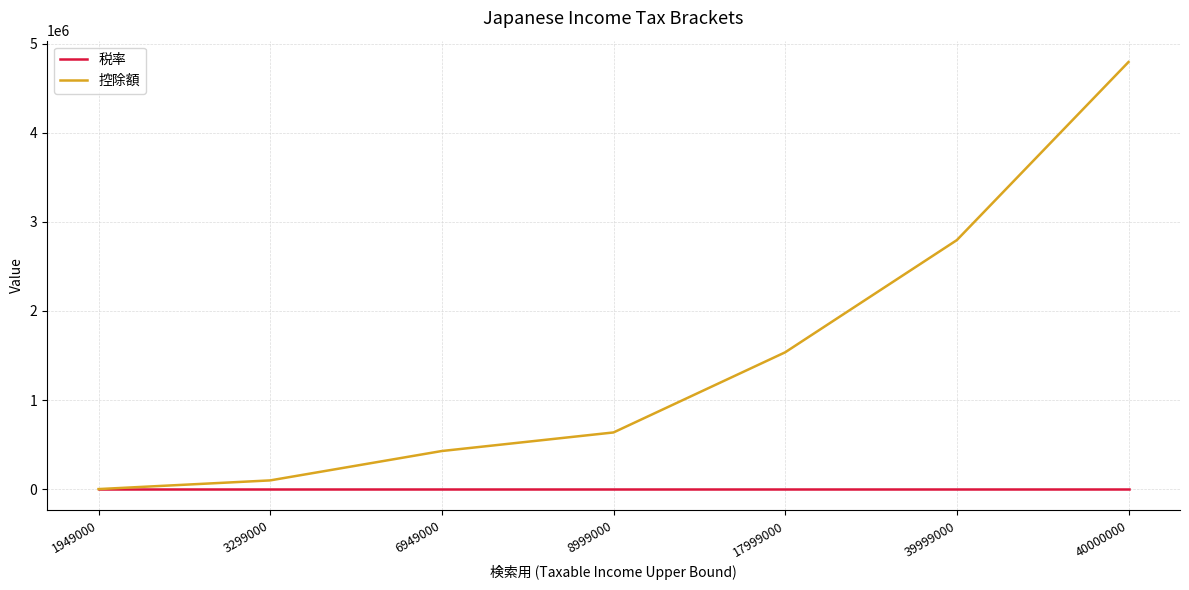

What are all the series names shown in the legend?

税率, 控除額